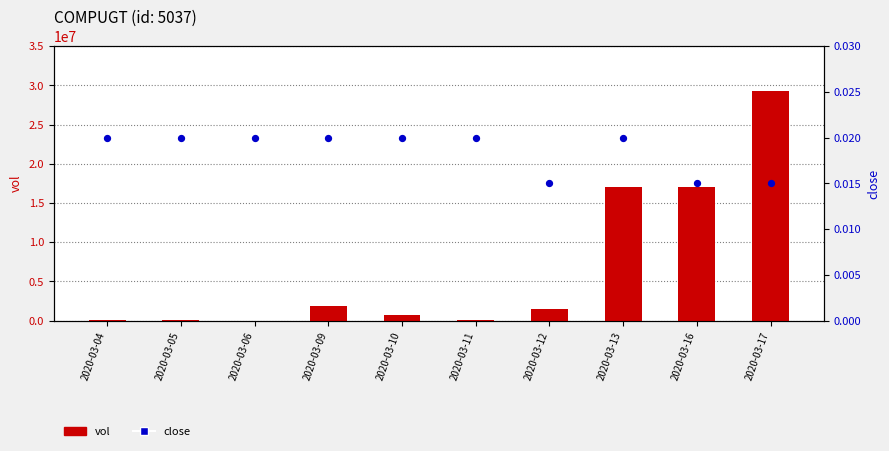

Which series contains the lowest Y value?

vol